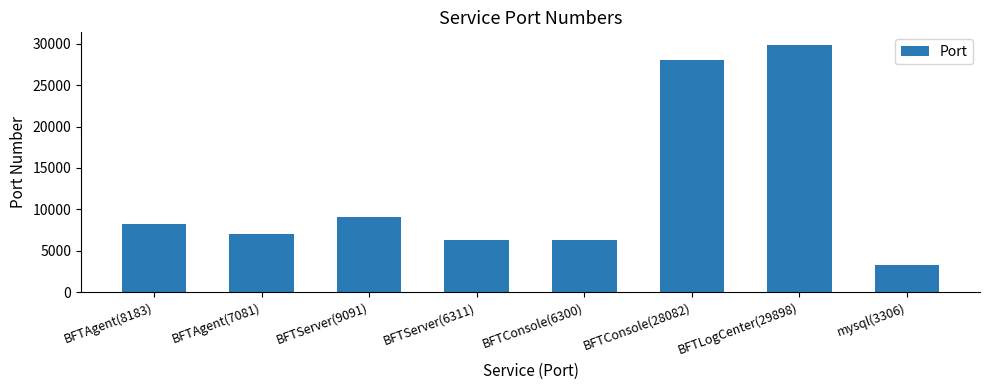

What is the sum of all values?

98252